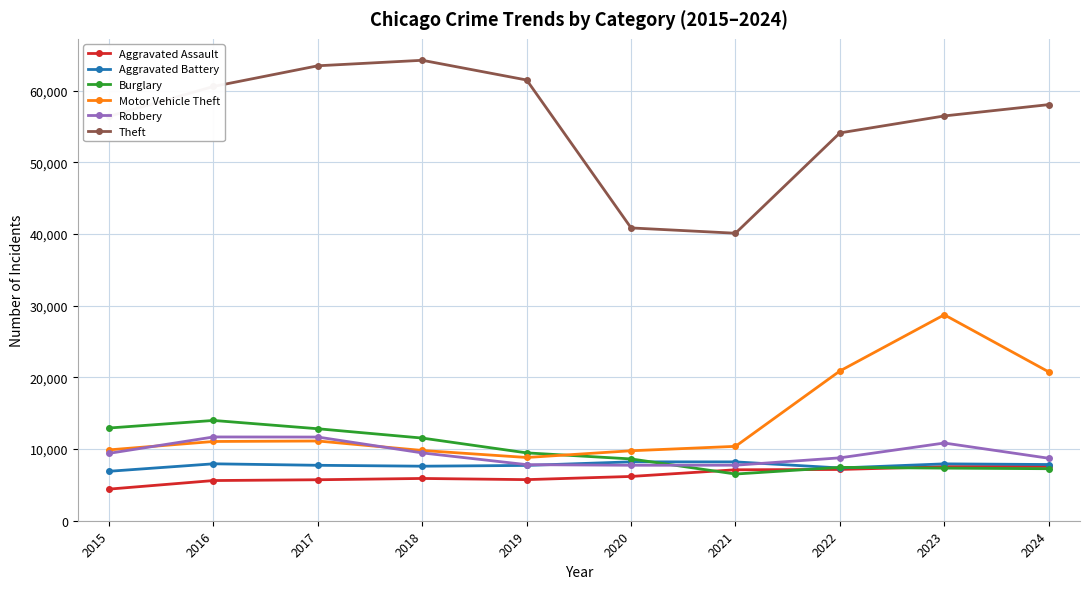

Which category has the lowest value in the Burglary series?

2021